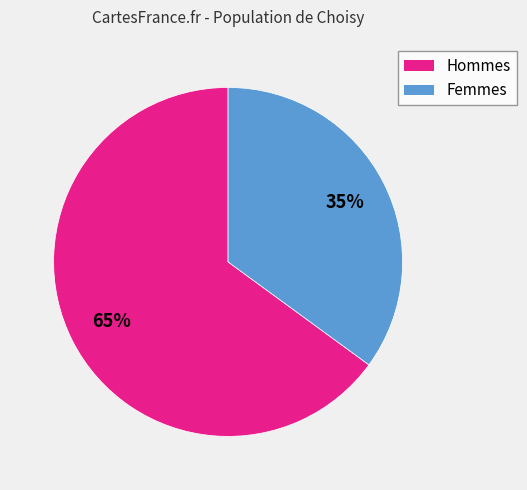

To the nearest percent, what portion does Hommes represent?

65%